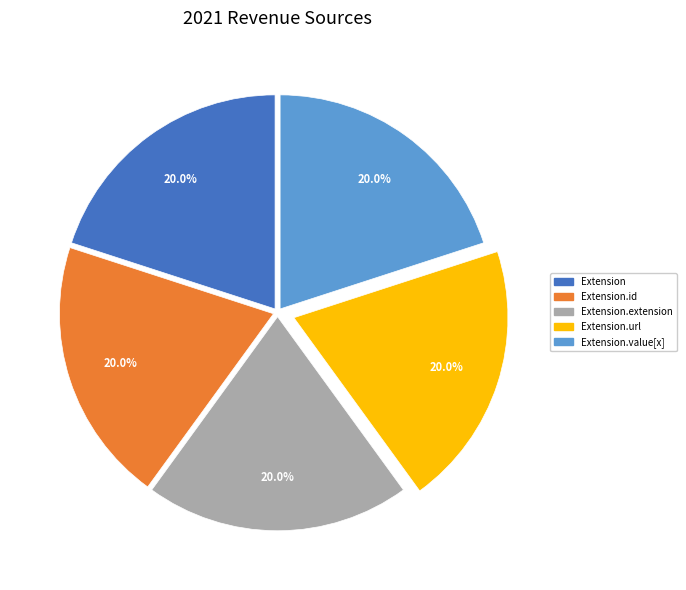

Does any single category account for the majority?

No